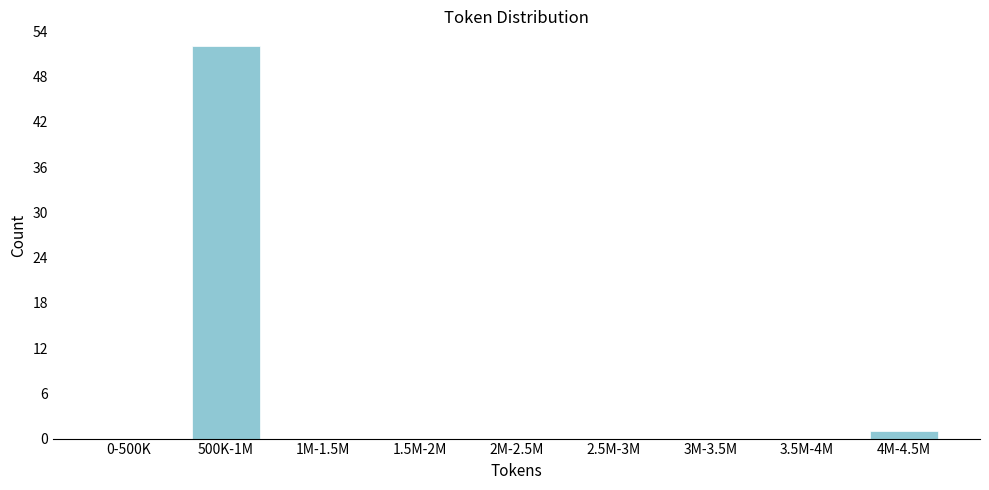

Reading left to right, transcribe all the data shown in this chart.

0-500K=0	500K-1M=52	1M-1.5M=0	1.5M-2M=0	2M-2.5M=0	2.5M-3M=0	3M-3.5M=0	3.5M-4M=0	4M-4.5M=1